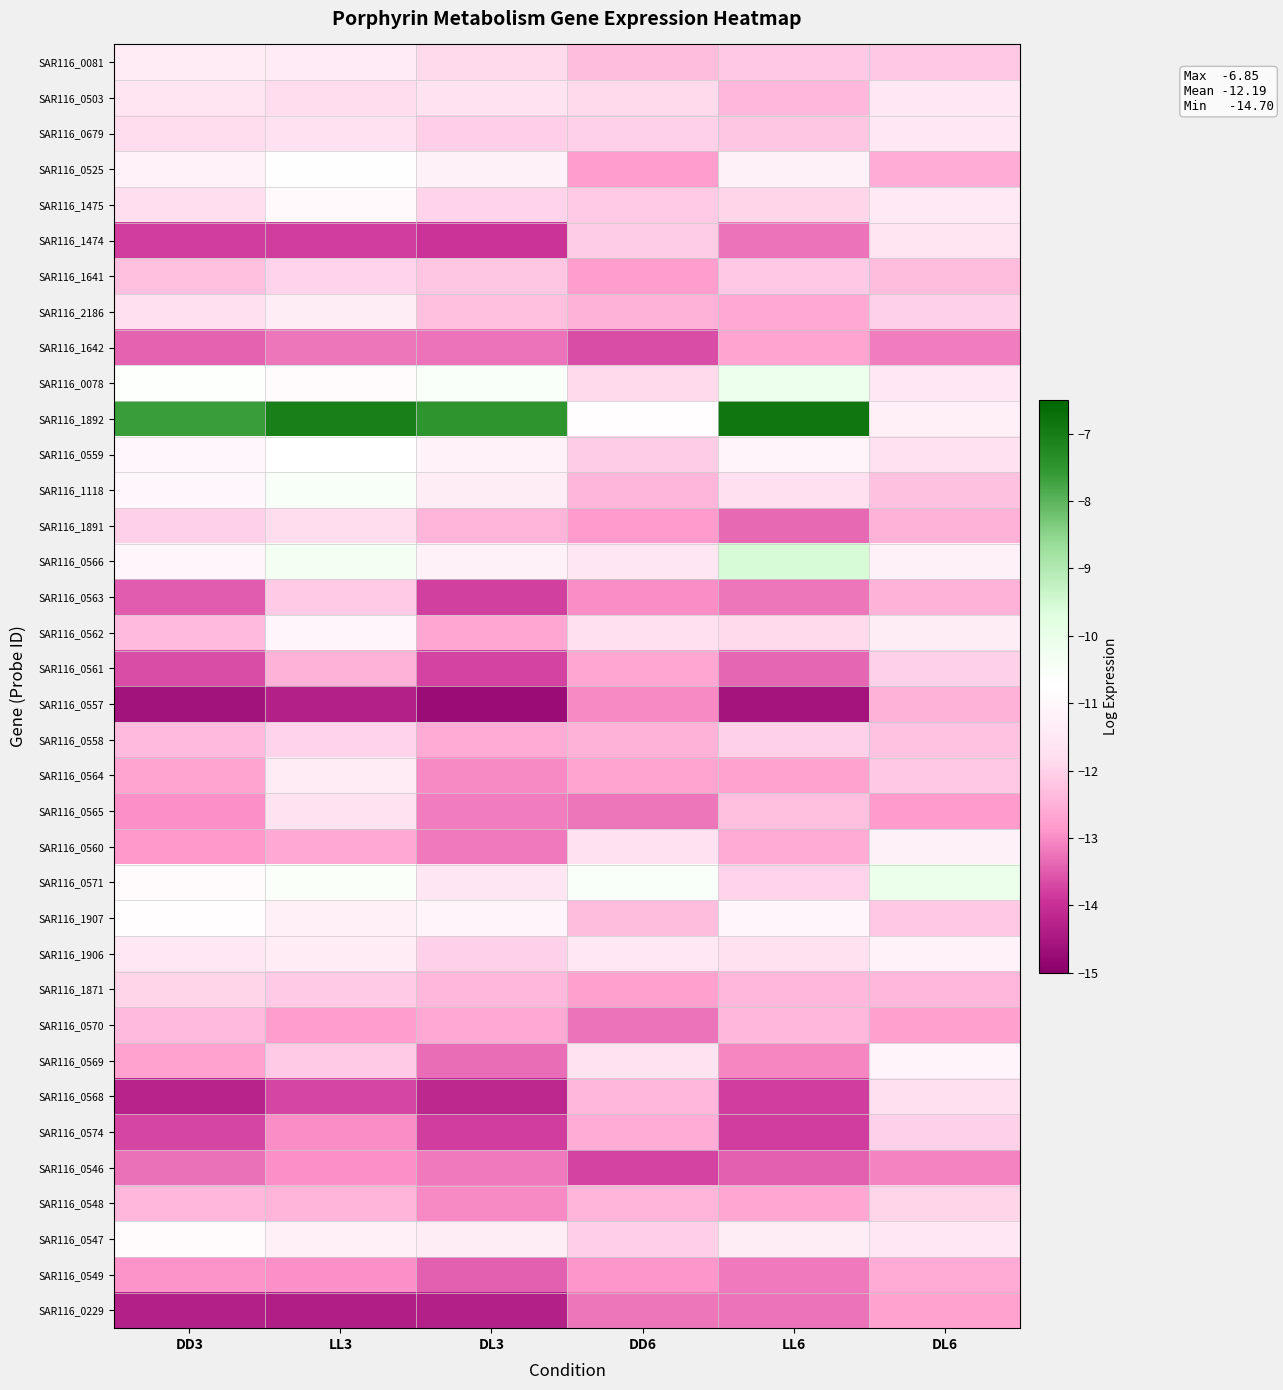

Rank the series by their maximum value, from highest to lowest.

SAR116_1892, SAR116_0566, SAR116_0571, SAR116_0078, SAR116_1118, SAR116_0559, SAR116_0525, SAR116_1907, SAR116_0547, SAR116_1475, SAR116_0562, SAR116_0569, SAR116_1906, SAR116_0560, SAR116_2186, SAR116_0564, SAR116_0081, SAR116_0503, SAR116_0679, SAR116_1474, SAR116_0565, SAR116_0568, SAR116_1891, SAR116_1871, SAR116_0548, SAR116_1641, SAR116_0558, SAR116_0574, SAR116_0561, SAR116_0563, SAR116_0570, SAR116_0557, SAR116_0549, SAR116_1642, SAR116_0229, SAR116_0546